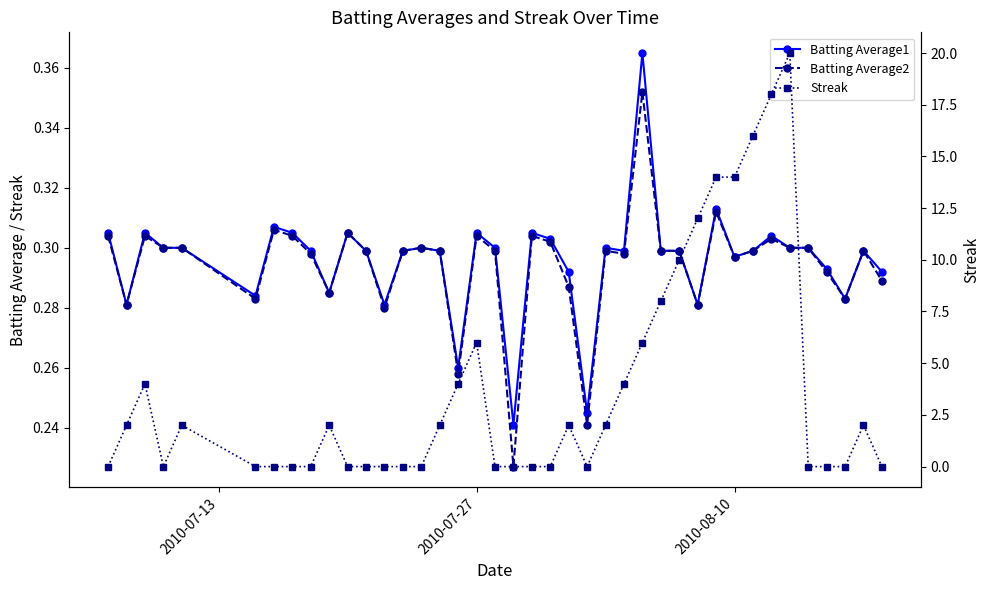

How many lines are shown in the chart?

3